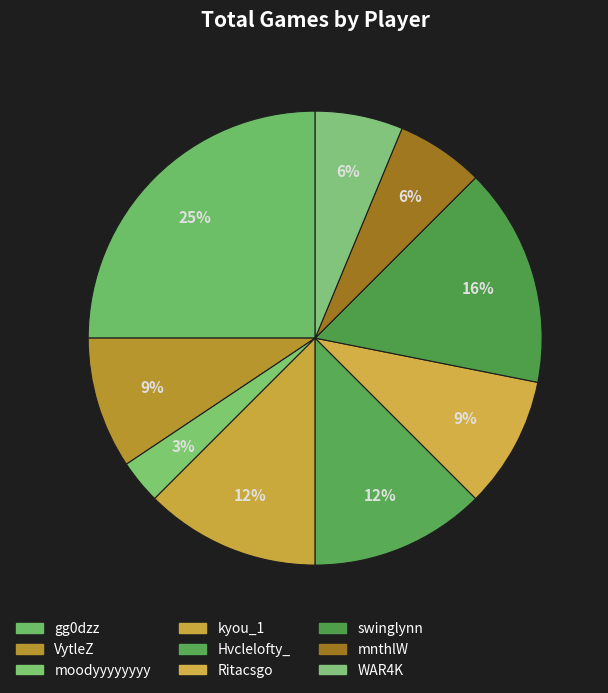

Which category has the smallest portion of the pie?

moodyyyyyyyy